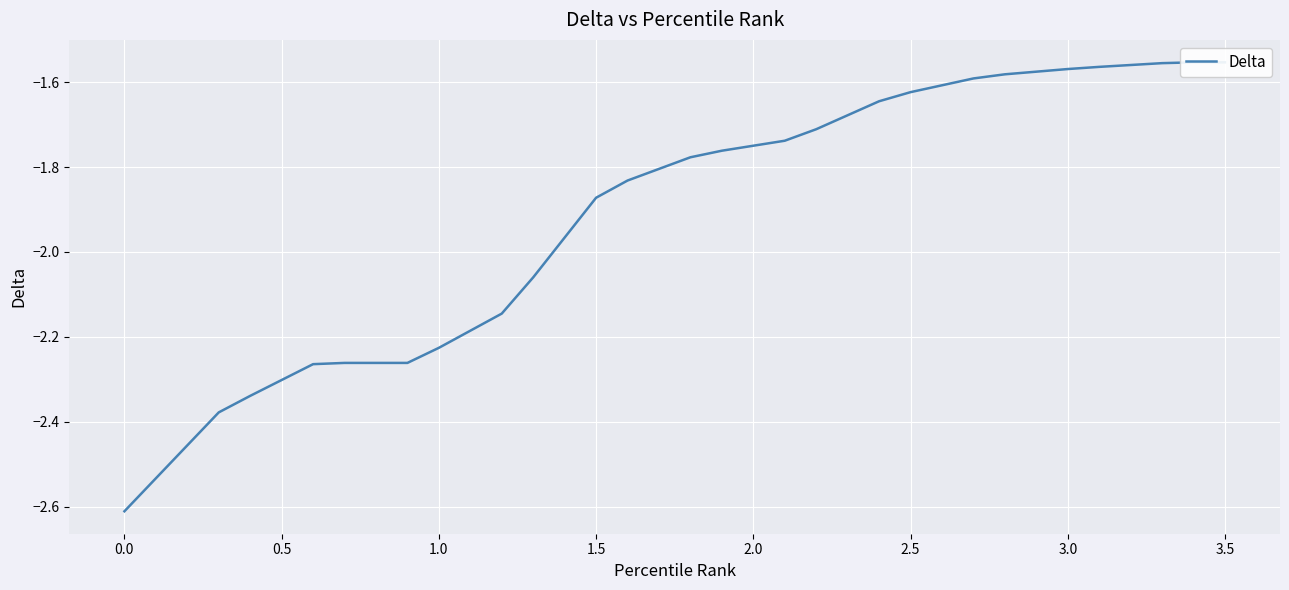

Count the number of data series in this chart.

1